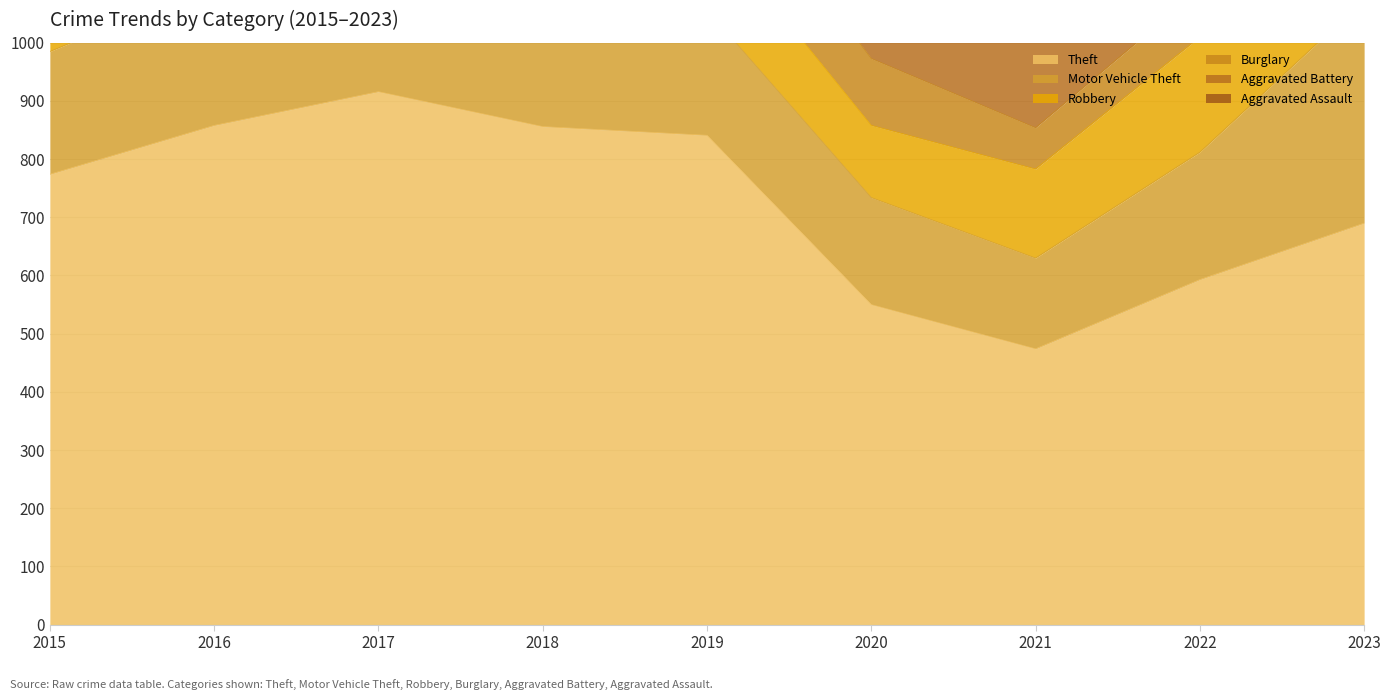

True or false: Burglary and Robbery intersect in this chart.

False